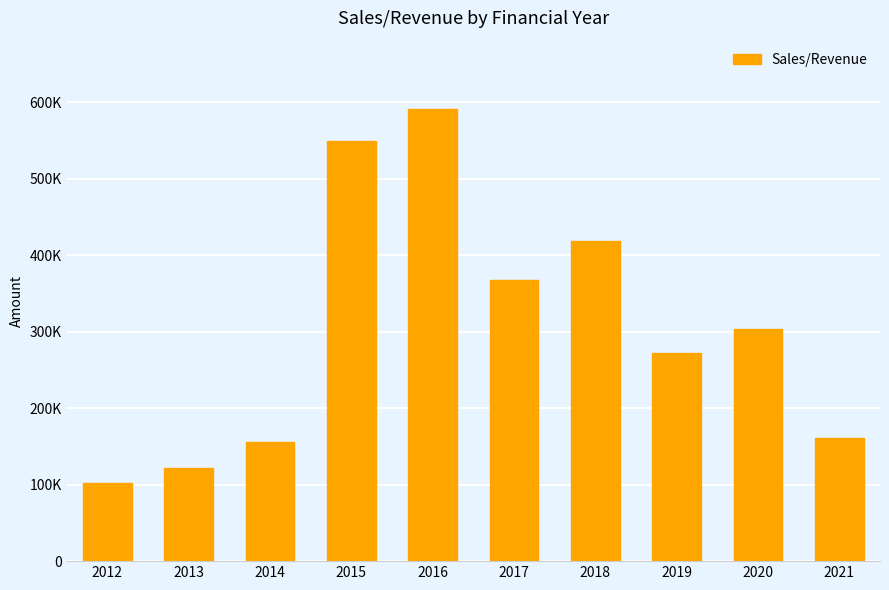

True or false: the data shows 112133.3 at 2020.

False